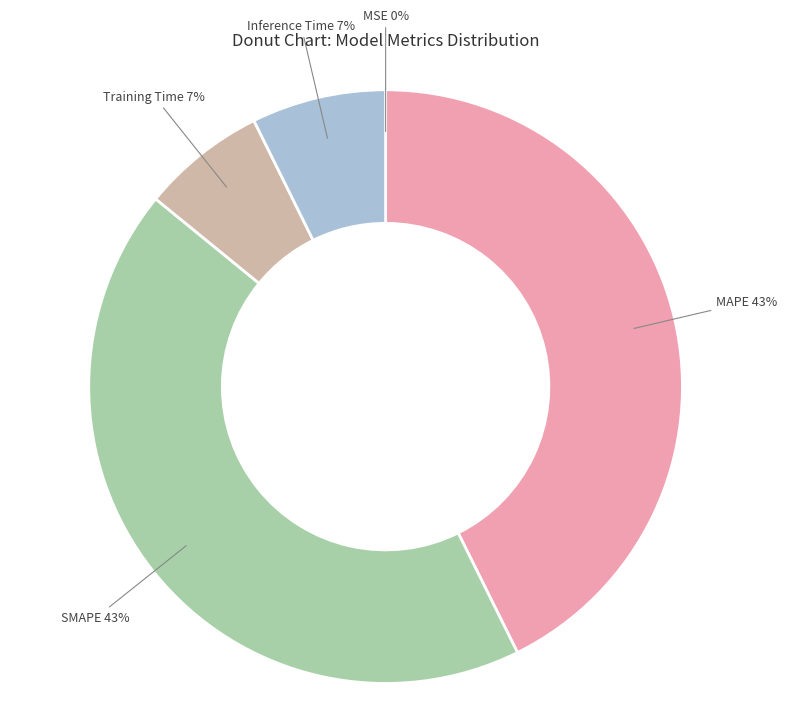

To the nearest percent, what is the average slice percentage?

20%